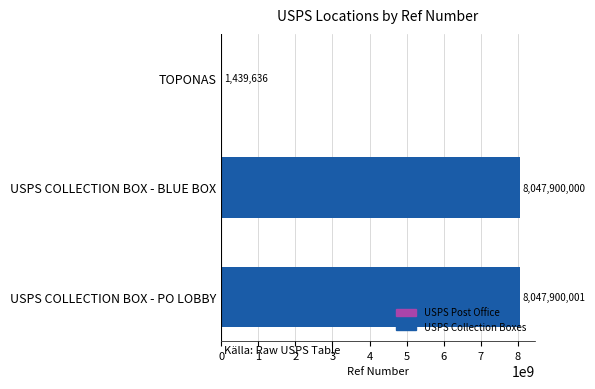

At which category does the chart reach its peak across all series?

USPS COLLECTION BOX - PO LOBBY